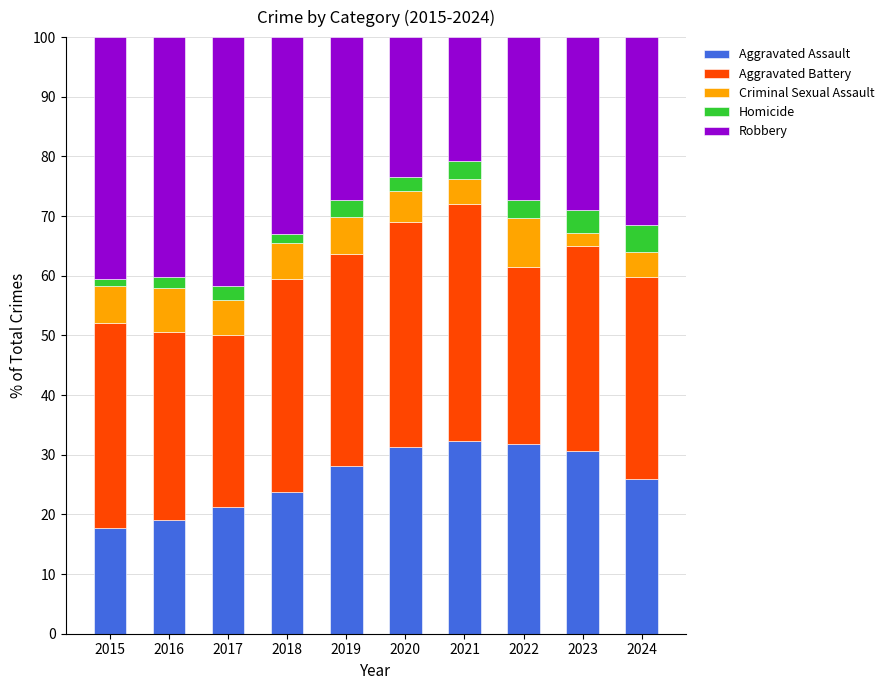

What is the total value across all series at 2024?

100.0